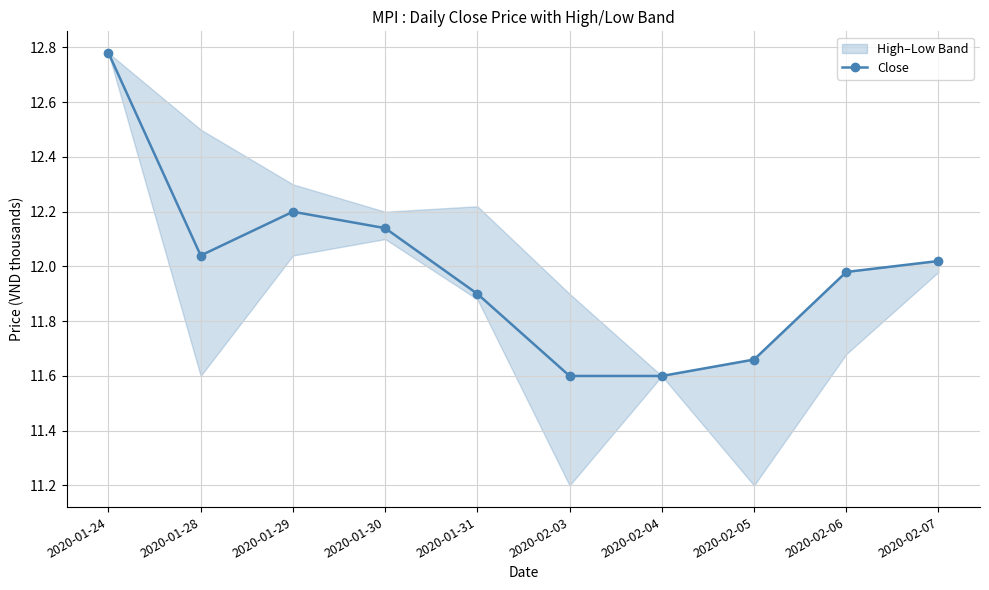

Where does the data first go above 12?

2020-01-24